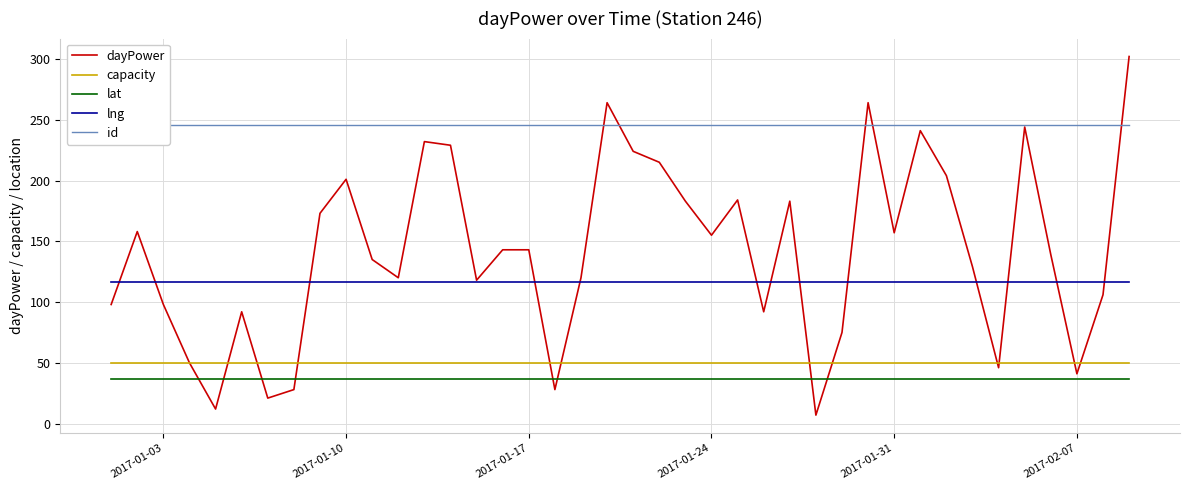

What is the value of the lat point at the 8th from the left?

36.4